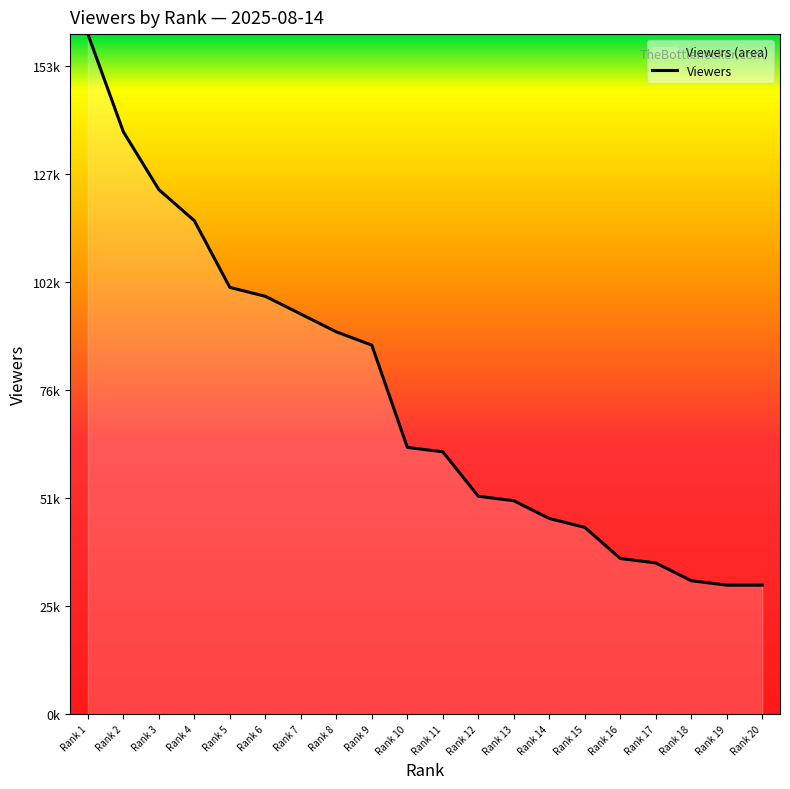

How many data points are less than 63000?

10